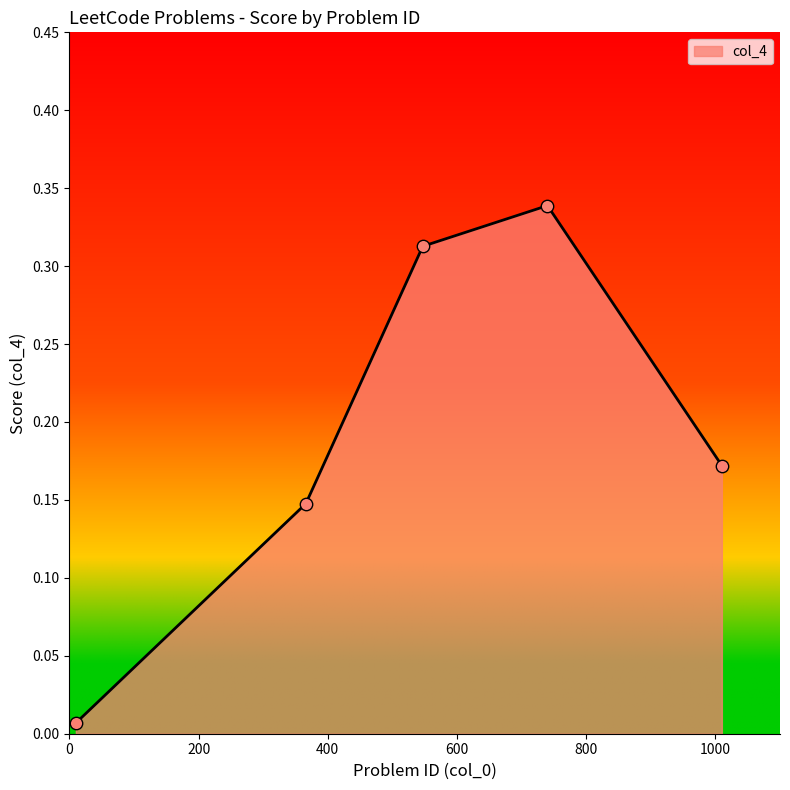

How many interior local peaks (higher than both neighbors) does the data have?

1